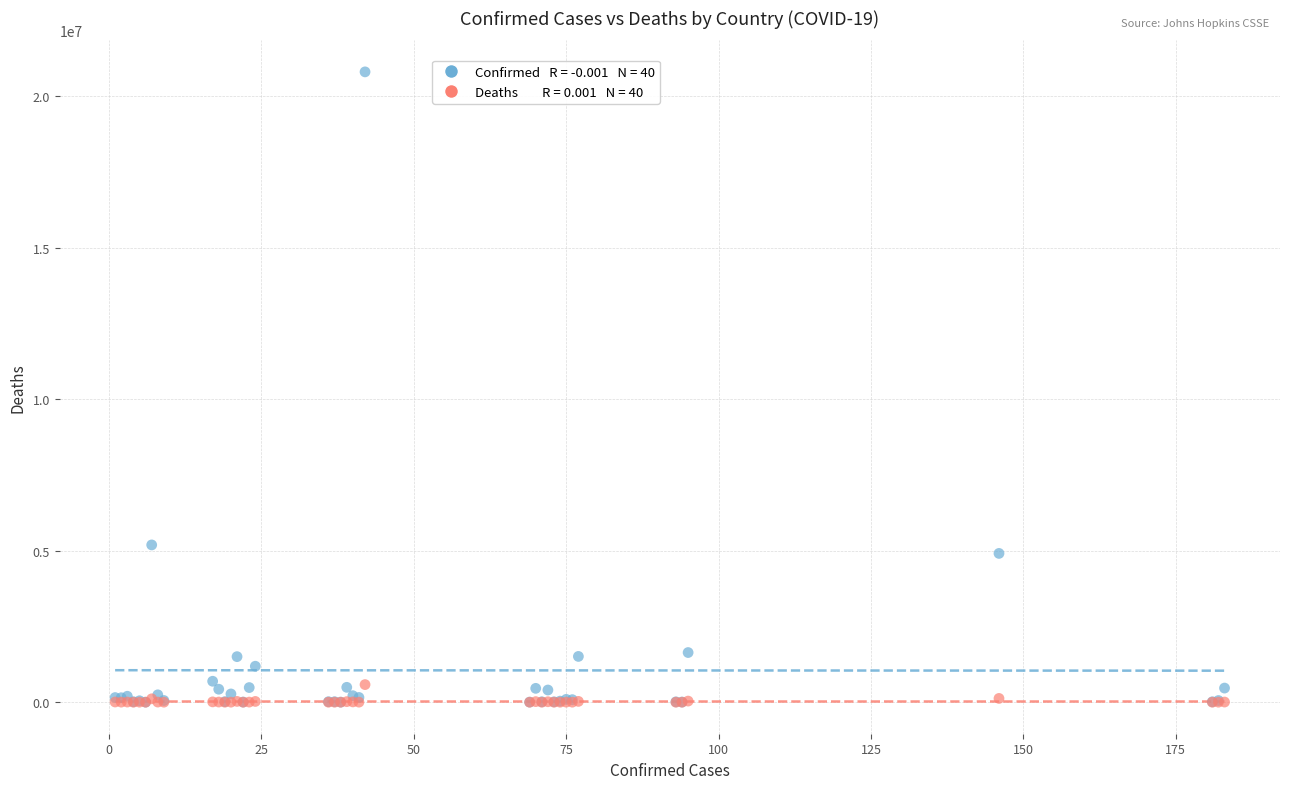

Across all series, what Y value is closest to 10402109?

5190948